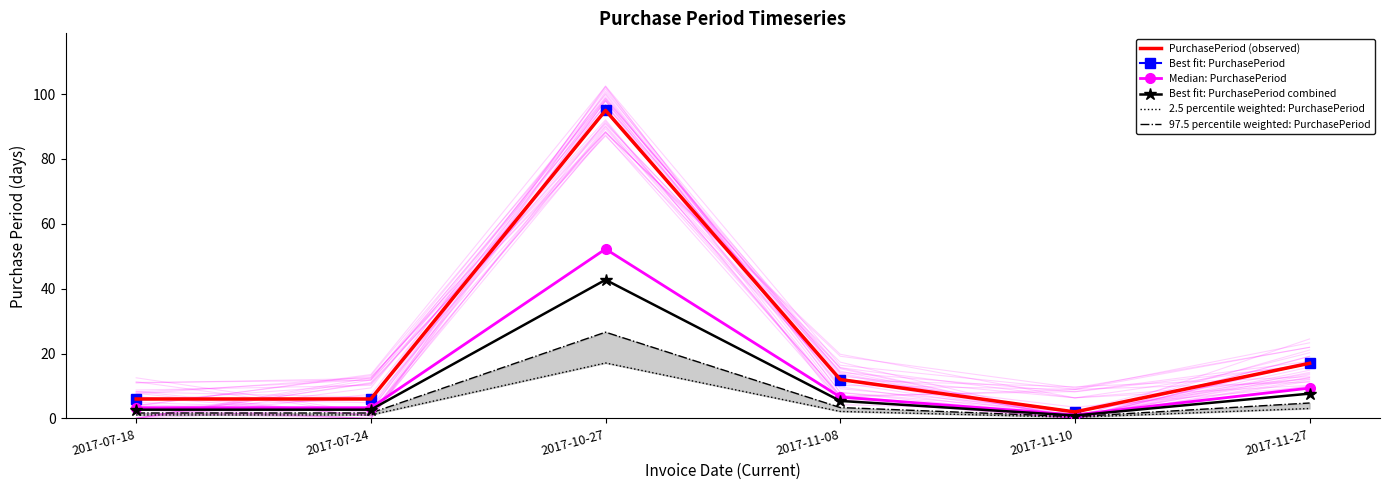

At which category does 2.5 percentile weighted: PurchasePeriod reach its first local peak?

2017-10-27